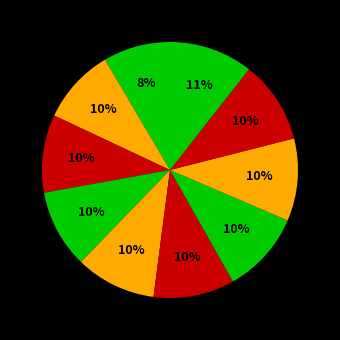

How many slices are in this pie chart?

10